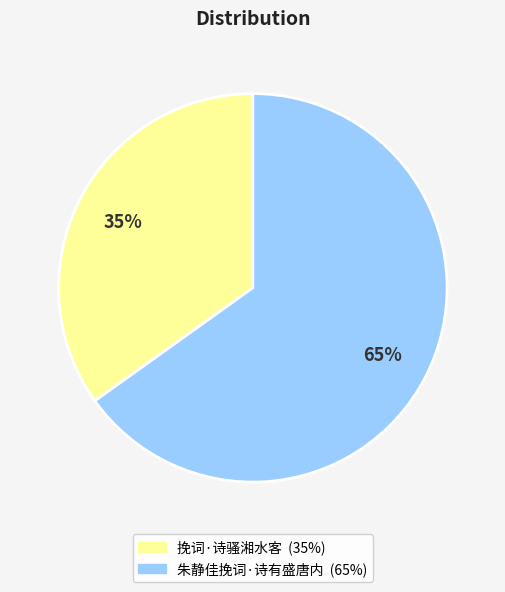

Does 挽词·诗骚湘水客 account for over 50% of the chart?

No